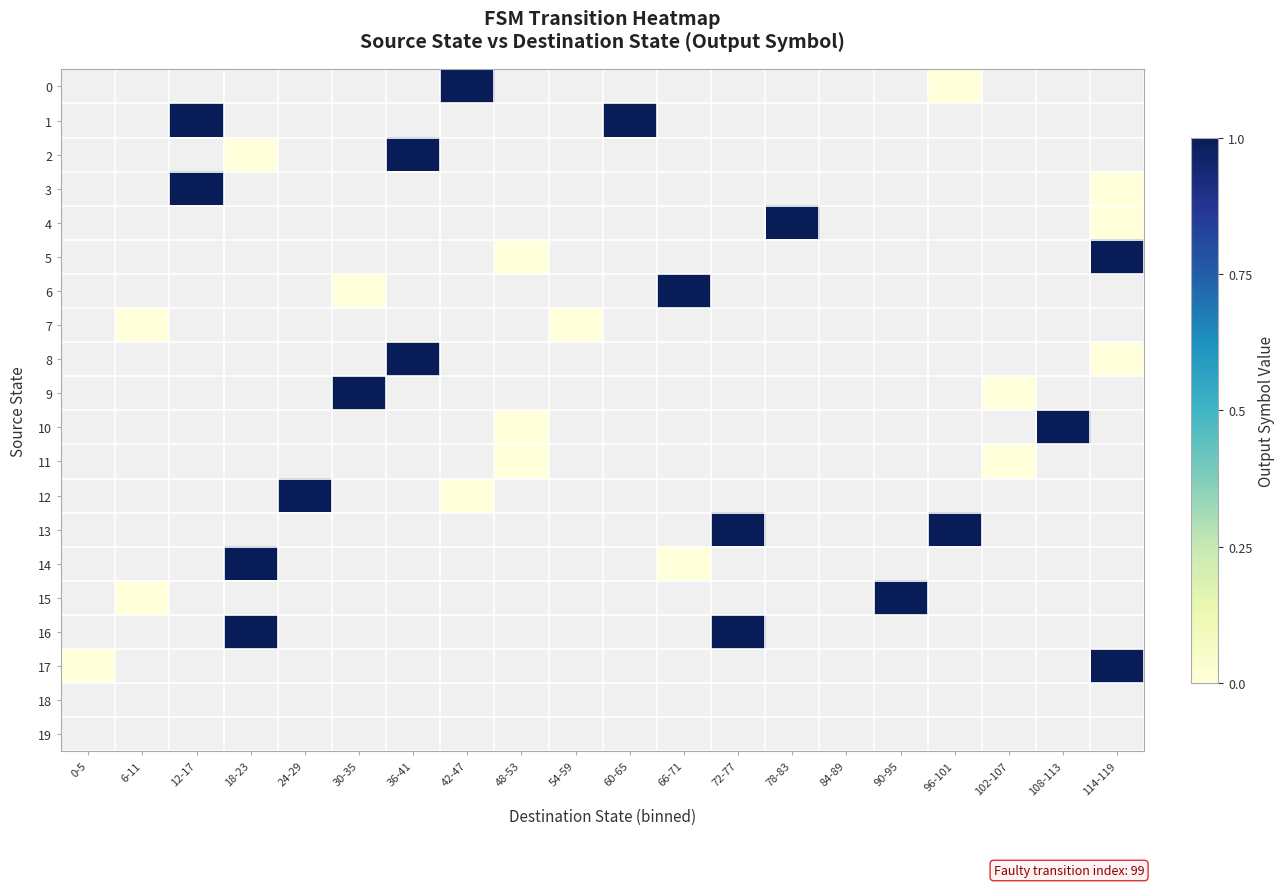

How many categories are shown in the chart?

20